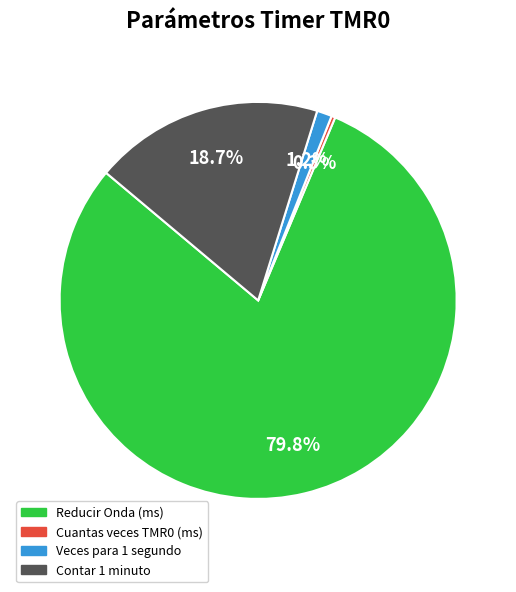

Count the number of slices in the pie.

4